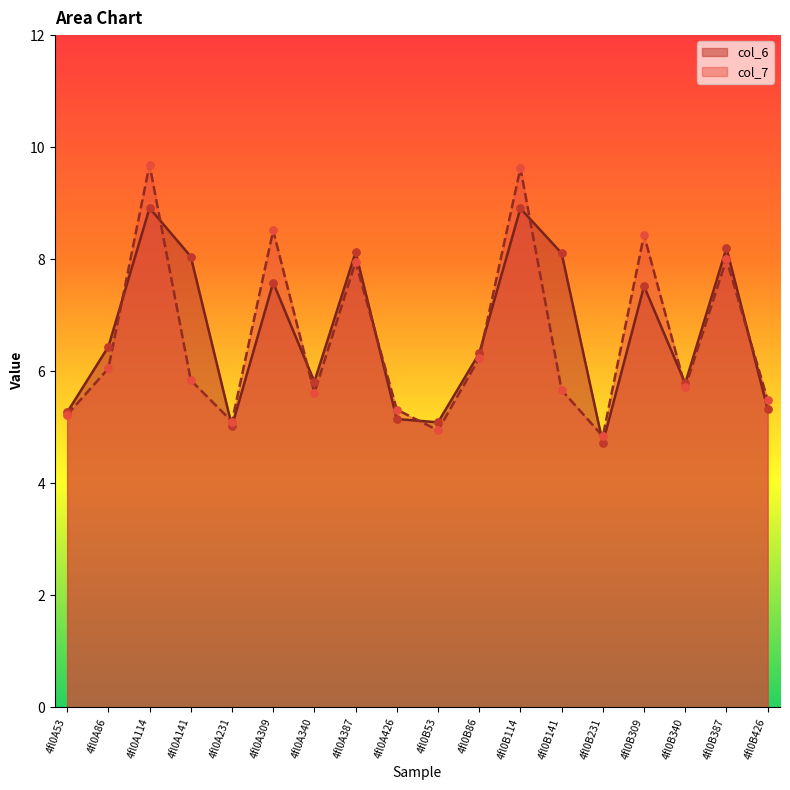

At which category is the sum across all series the highest?

4fl0A114